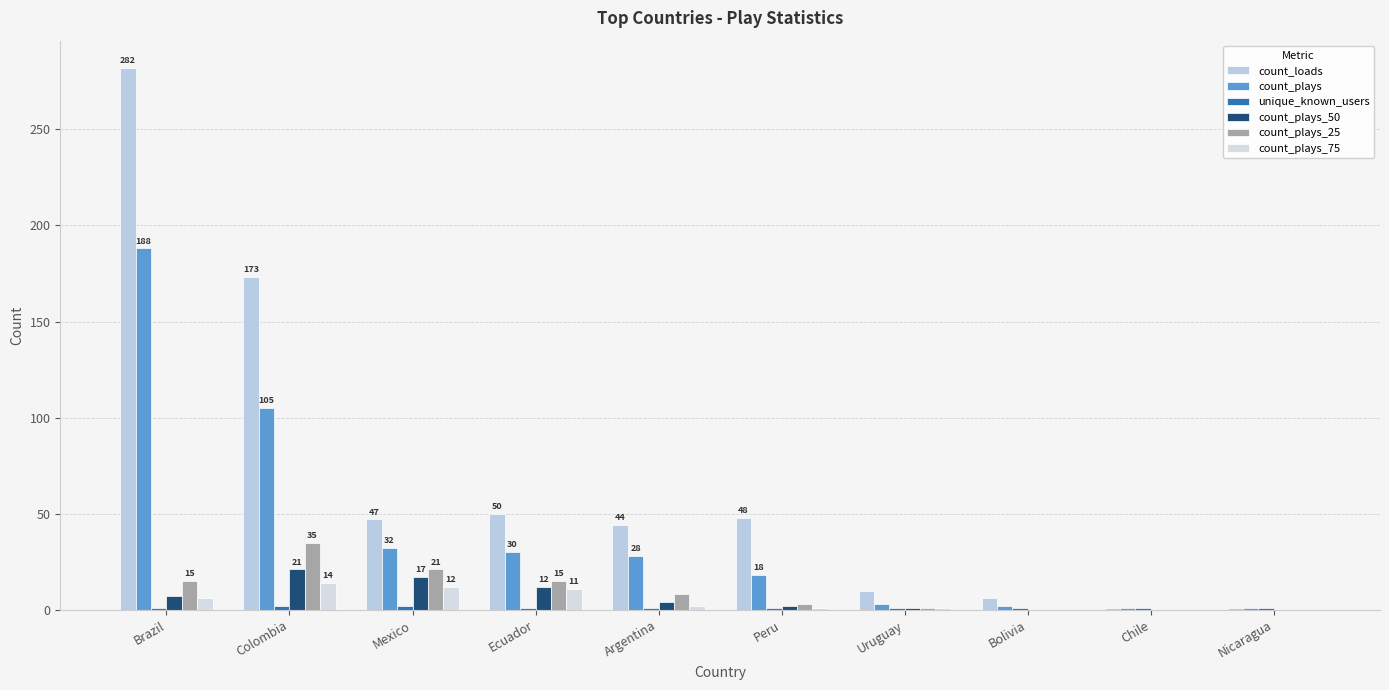

Where is count_plays nearest to the value 94?

Colombia